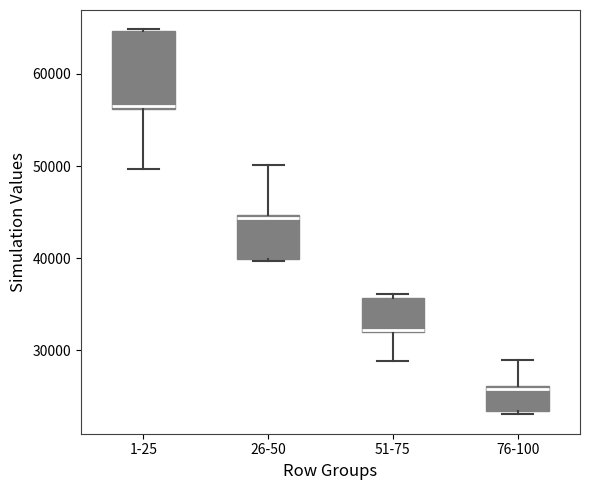

Comparing the boxes themselves (not the whiskers), which one is the tallest?

1-25